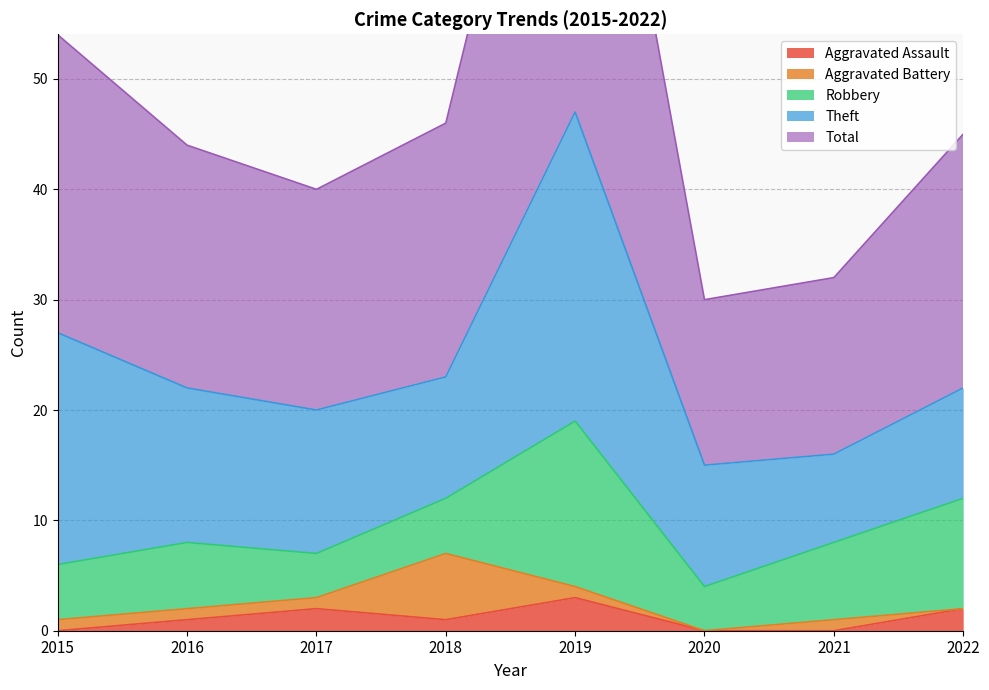

Which category has the highest value in the Robbery series?

2019